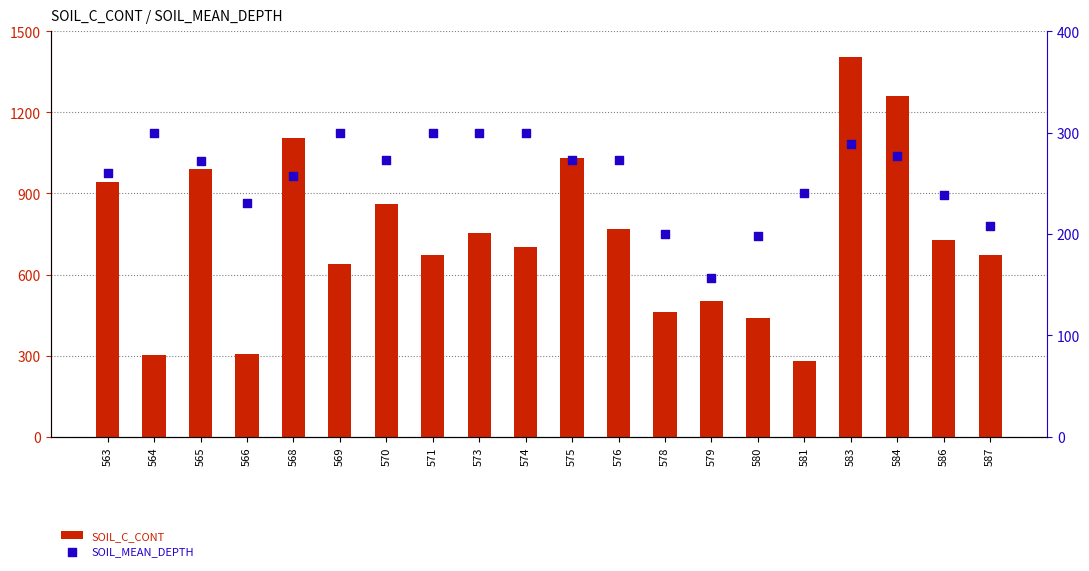

At how many categories does at least one series exceed 1103?

3